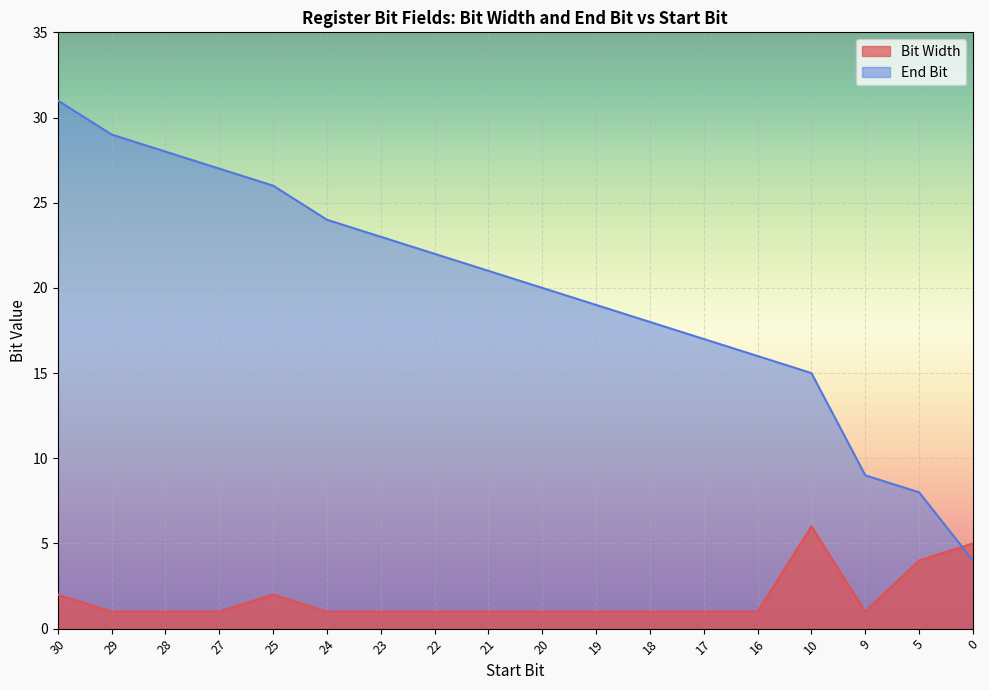

What is the total value across all series at 17?

18